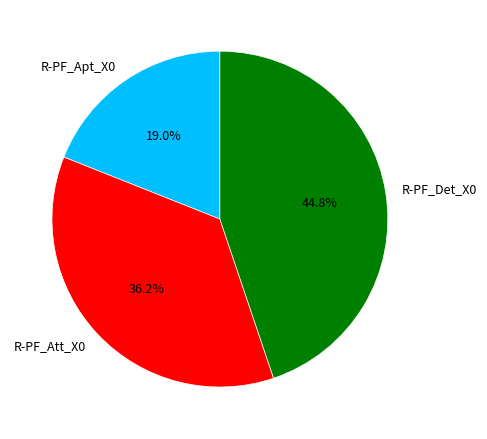

How many slices are in this pie chart?

3